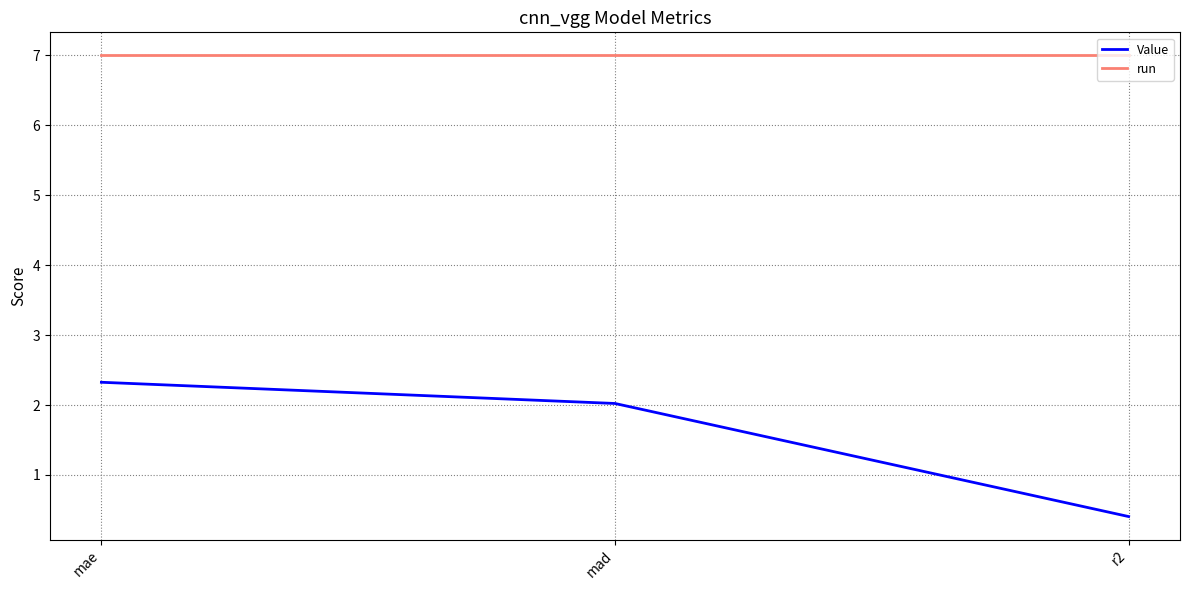

Count the number of categories in the chart.

3